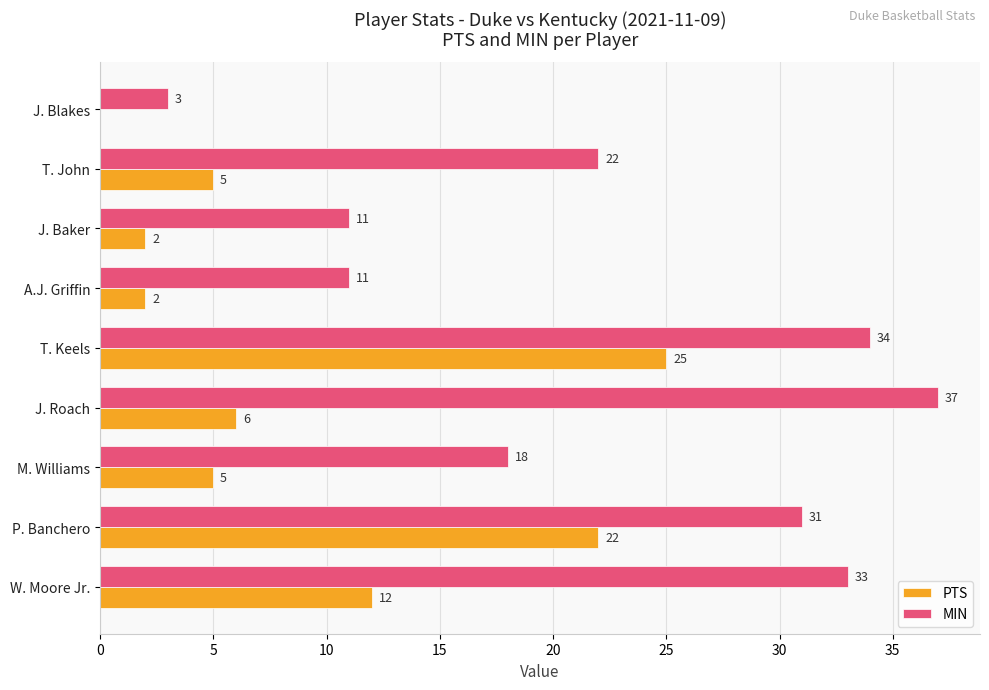

Is it true that MIN equals 11 at J. Baker?

True